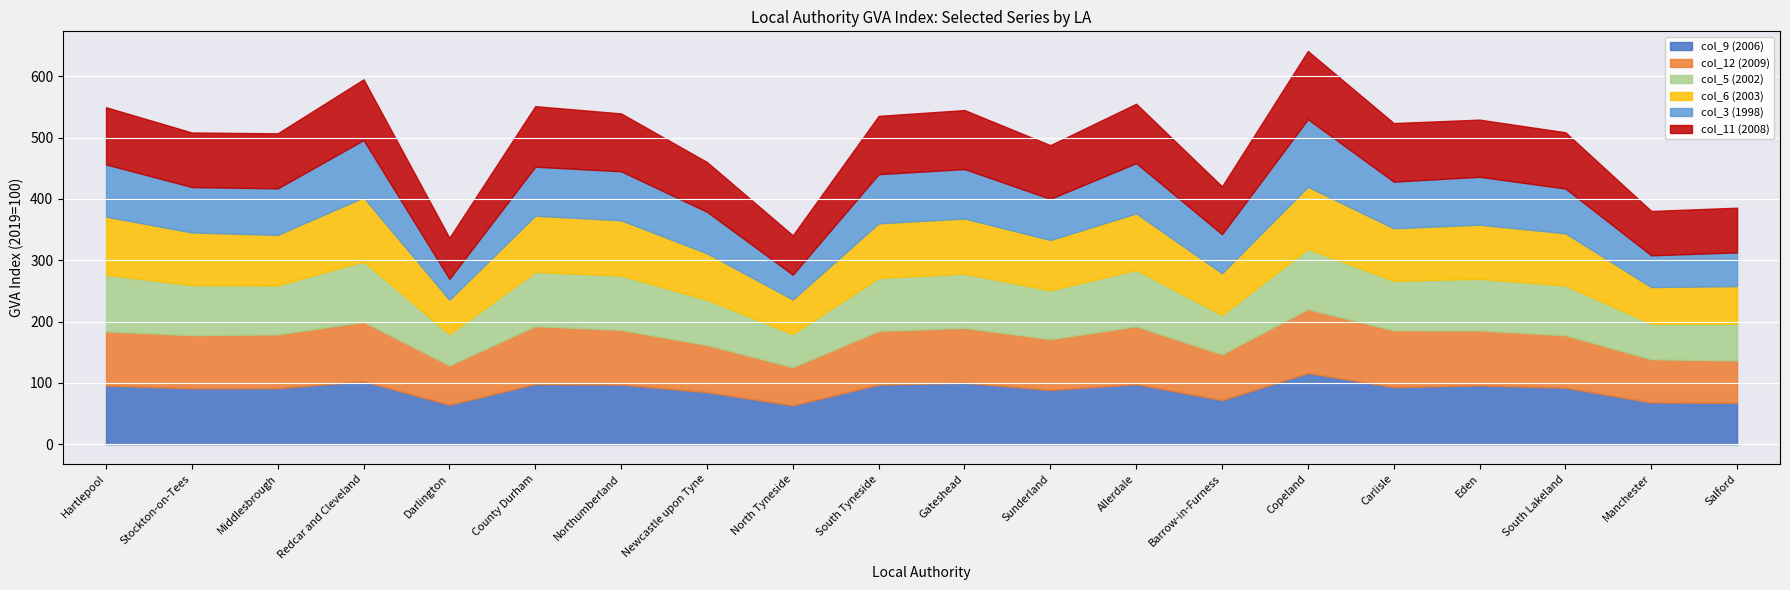

The col_11 (2008) series shows 43.9 at Copeland. True or false?

False